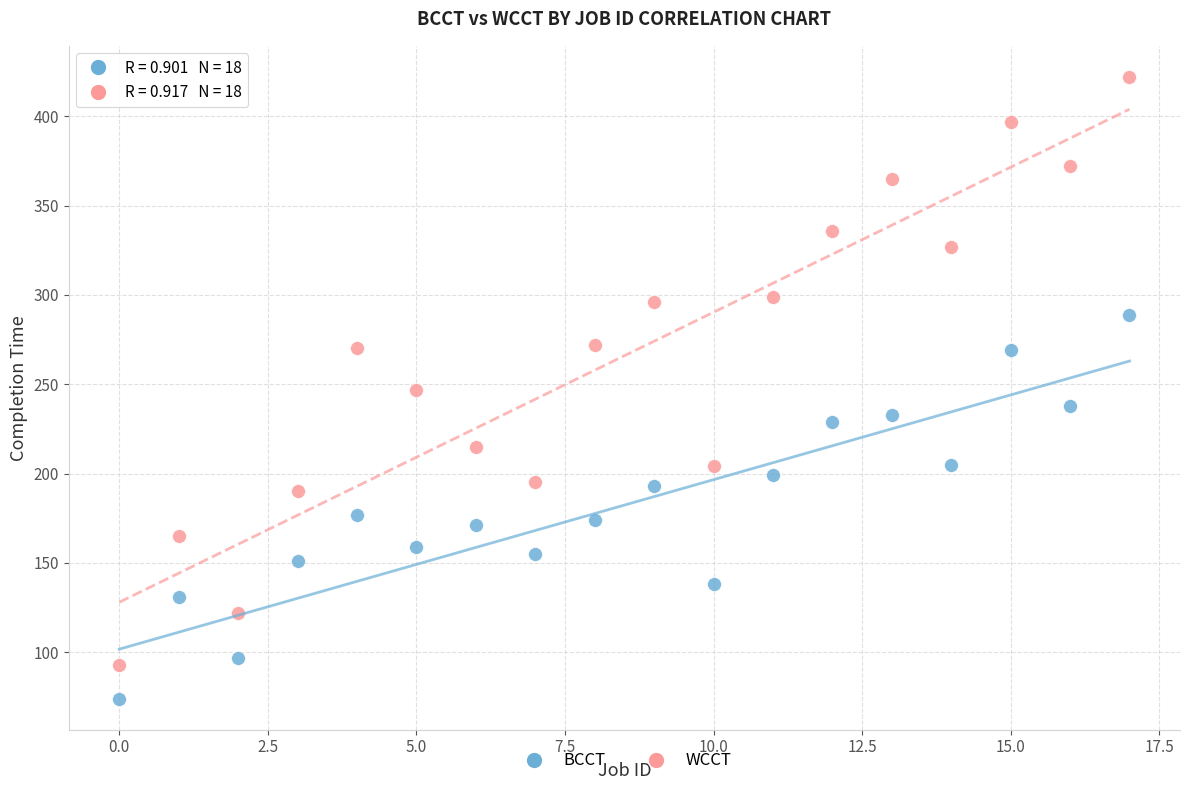

Which series has the largest Y range (max minus min)?

WCCT